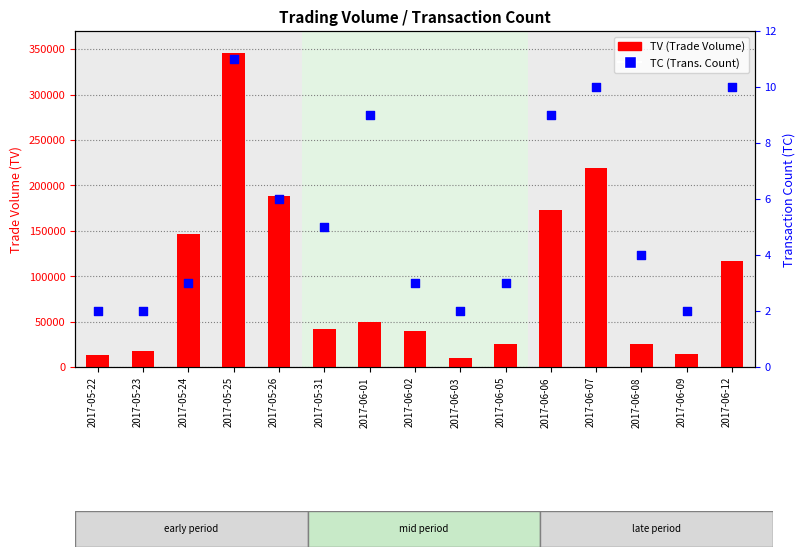

Is the value of TC at 2017-05-31 greater than the value of TV at 2017-05-22?

No